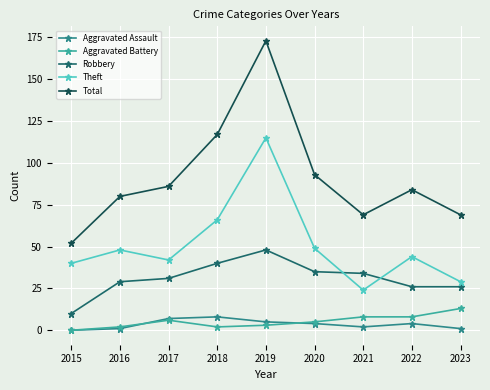

Between 2018 and 2019, which series saw the biggest shift?

Total